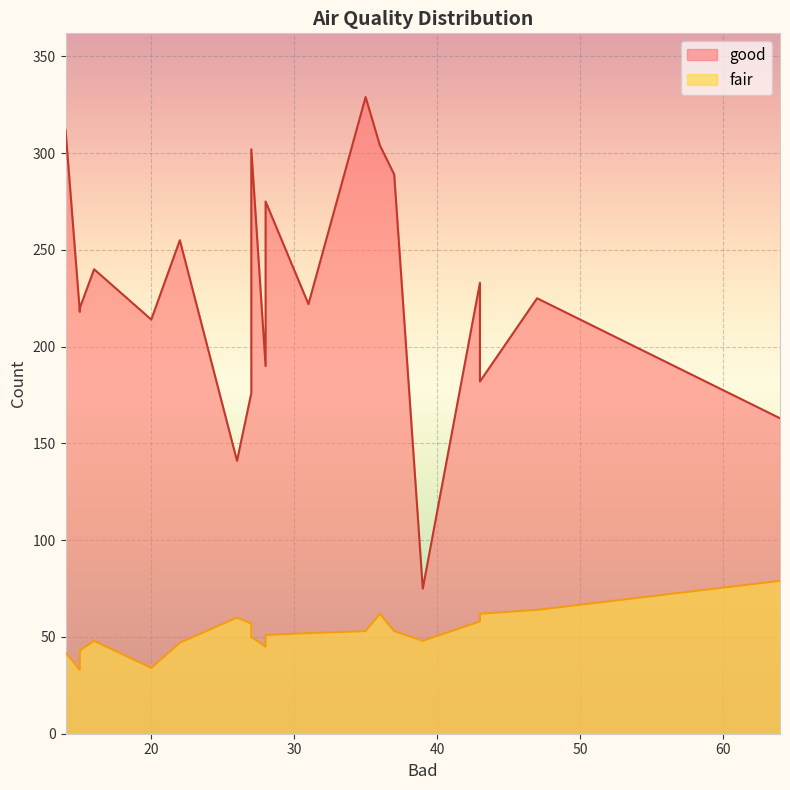

What value does the good series have at 36, to the nearest 50?

300